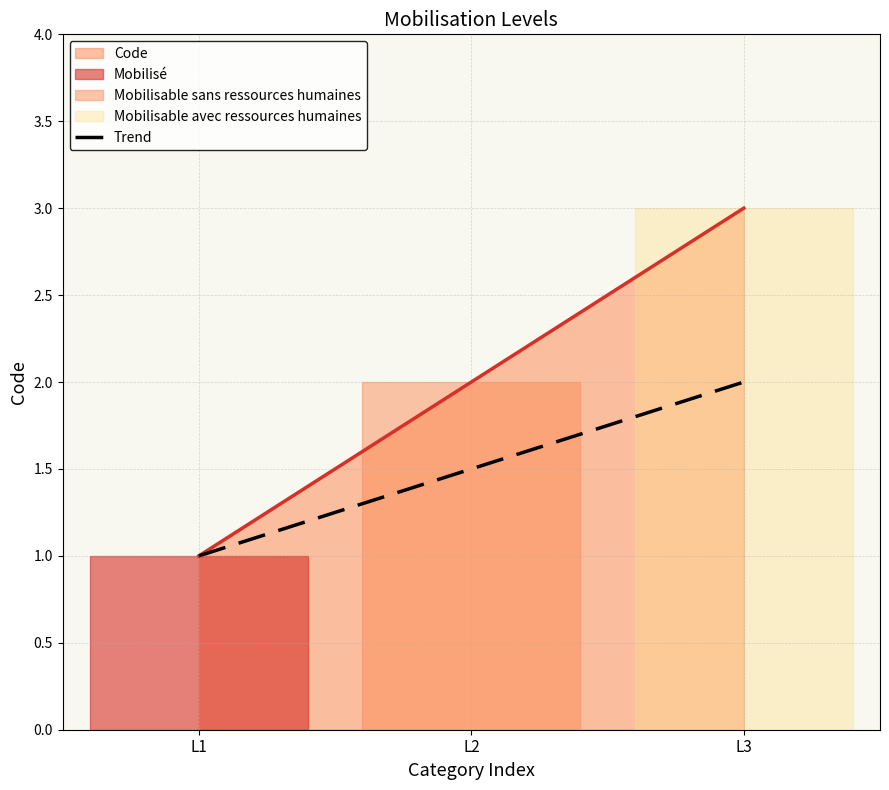

True or false: Code has a value of 2 at L3.

False